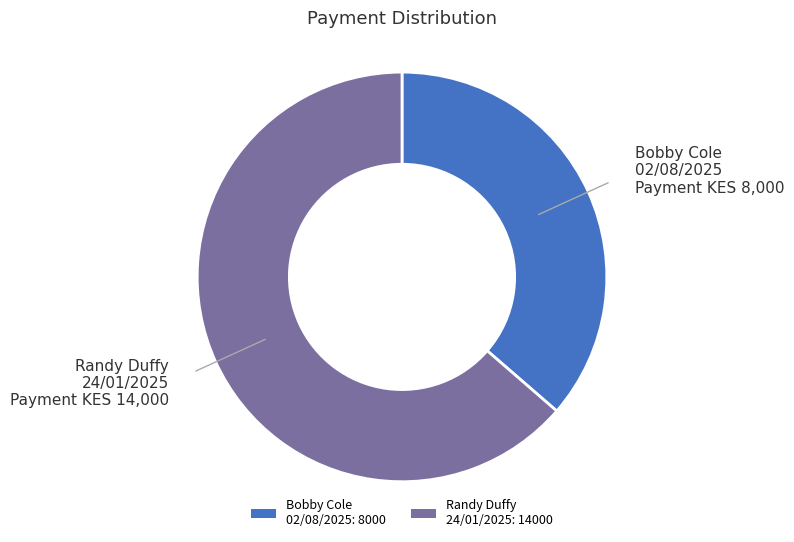

True or false: Bobby Cole 02/08/2025: 8000 accounts for 36% of the total.

True